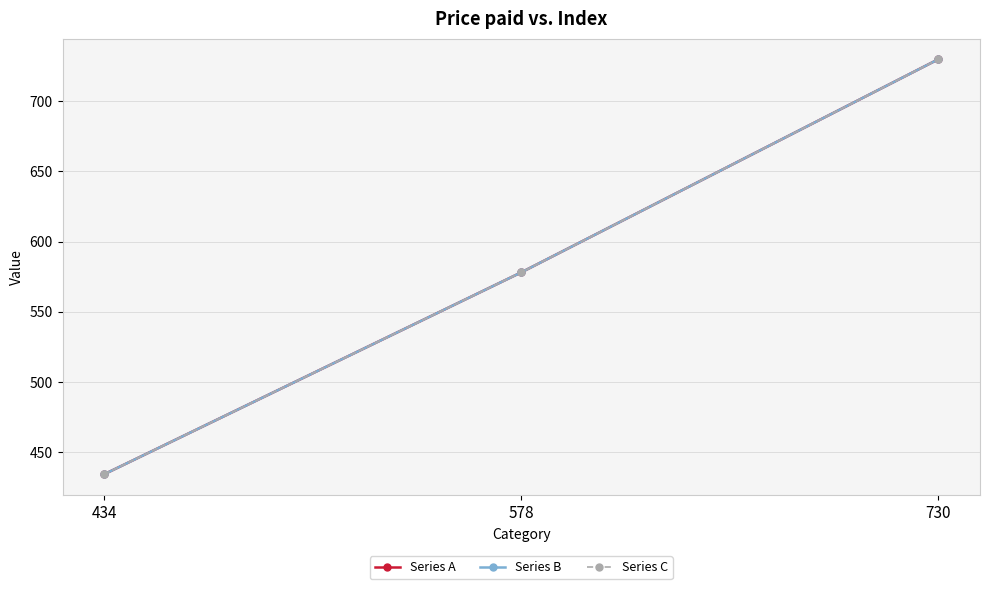

Reading left to right, extract all data points from this chart.

Series A: 434=434	578=578	730=730
Series B: 434=434	578=578	730=730
Series C: 434=434	578=578	730=730